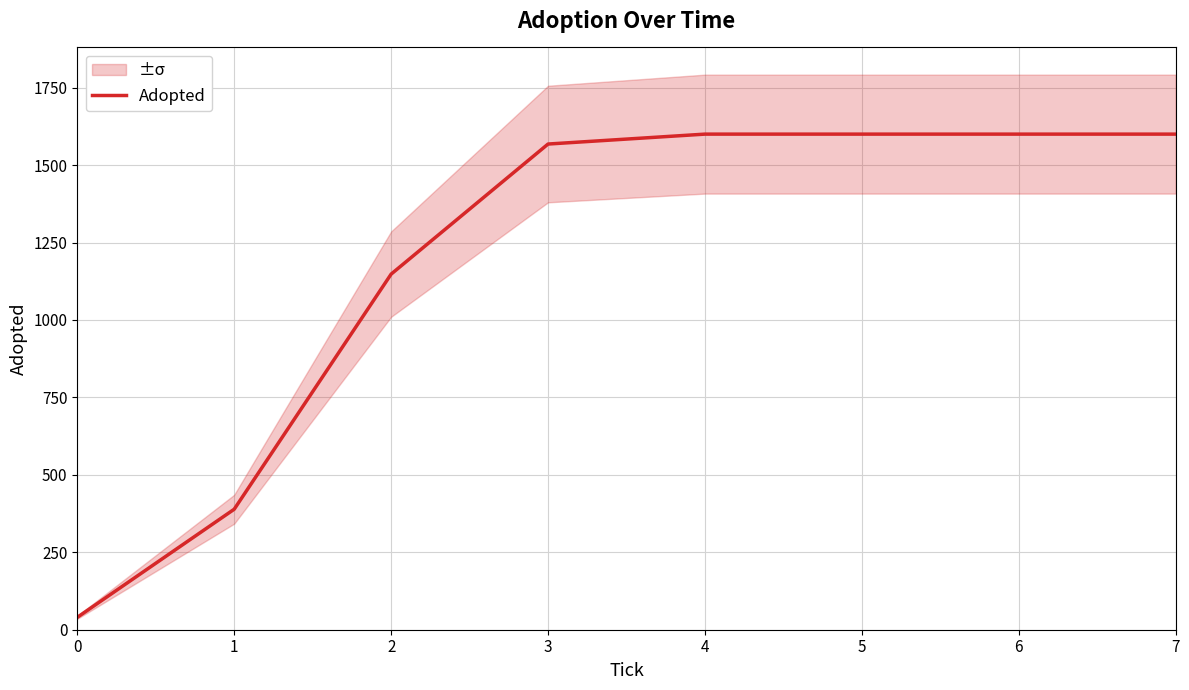

What is the difference between the second highest and second lowest values?

1211